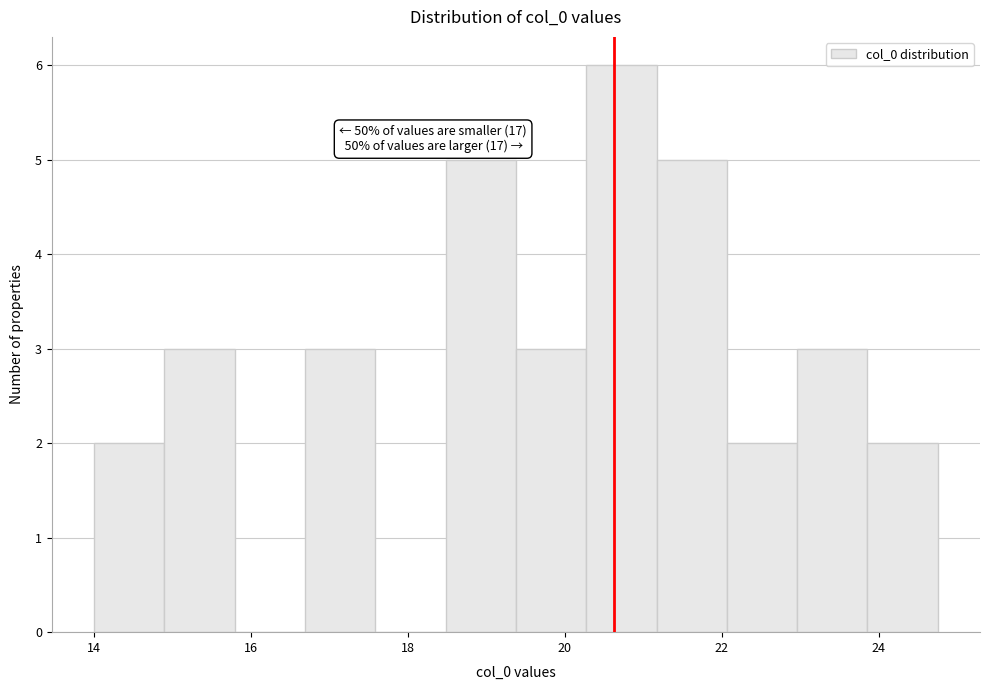

Over which range of the x-axis is the bar tallest?

20.2 to 21.2